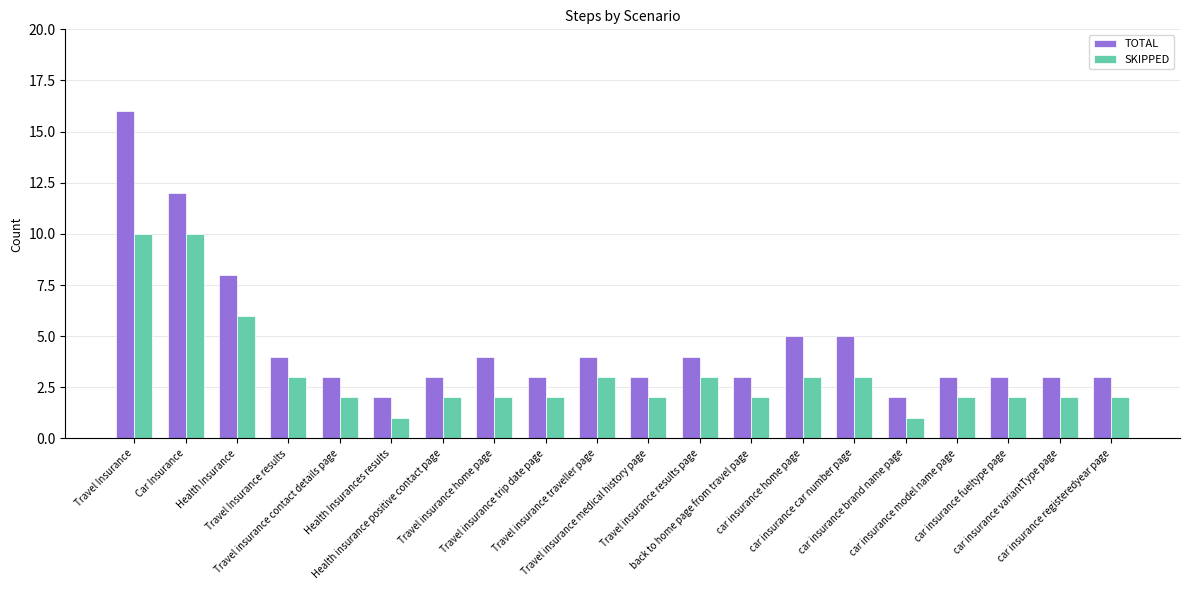

What is the sum of all TOTAL values?

93